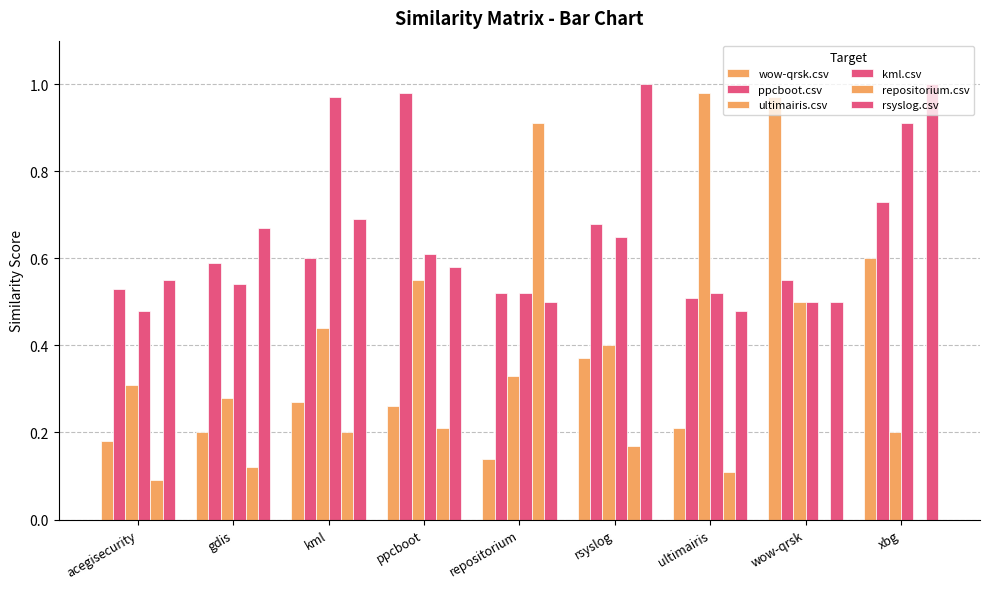

Count the number of categories in the chart.

9